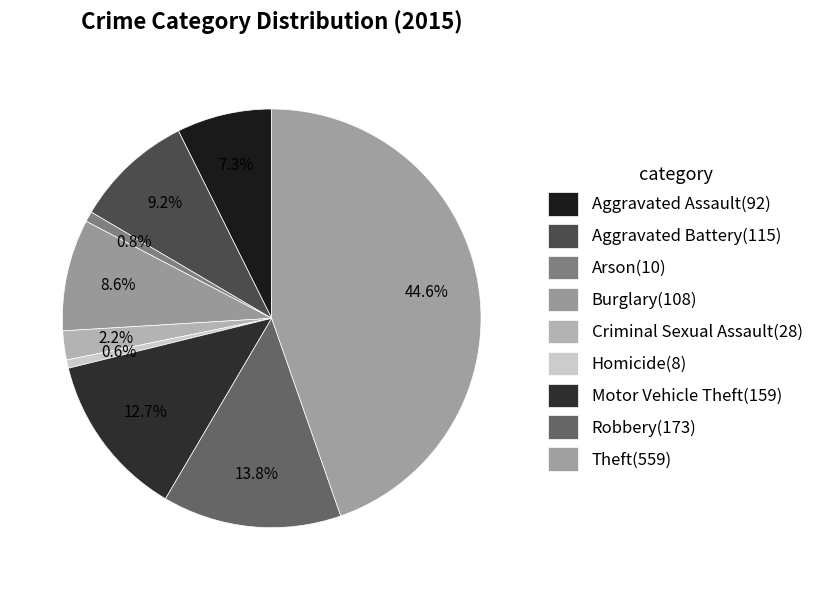

Does any single category account for the majority?

No